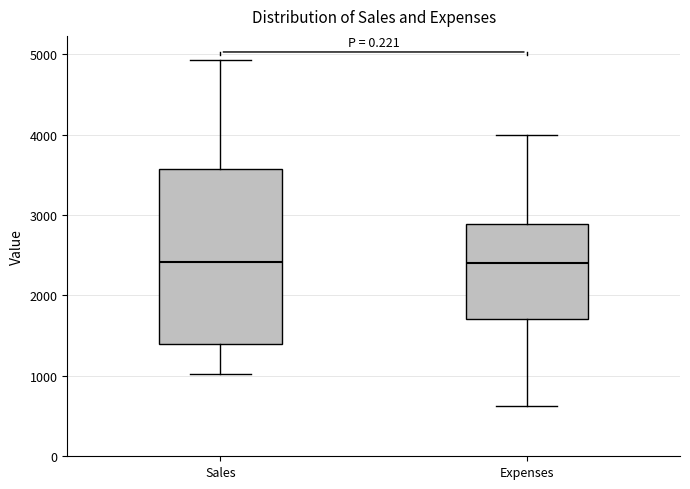

Reading left to right, read every box against the y-axis: the position of its median line, the range the box covers, and the ends of its whiskers. The values are not printed on the chart, so give them approximately, as read against the axis.

Sales: median 2400, box 1400 to 3600, whiskers 1000 to 4900
Expenses: median 2400, box 1700 to 2900, whiskers 600 to 4000